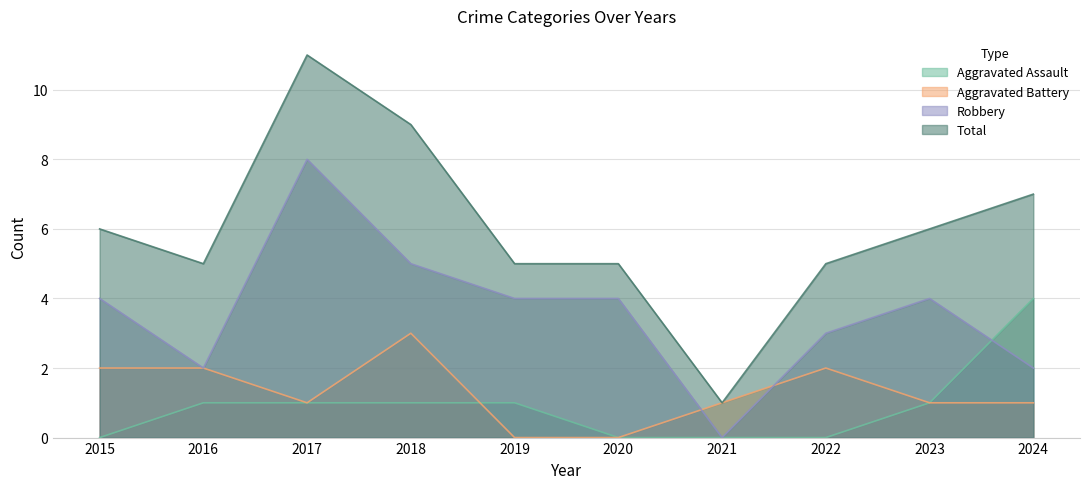

Where does the Aggravated Battery series first go above 1?

2015